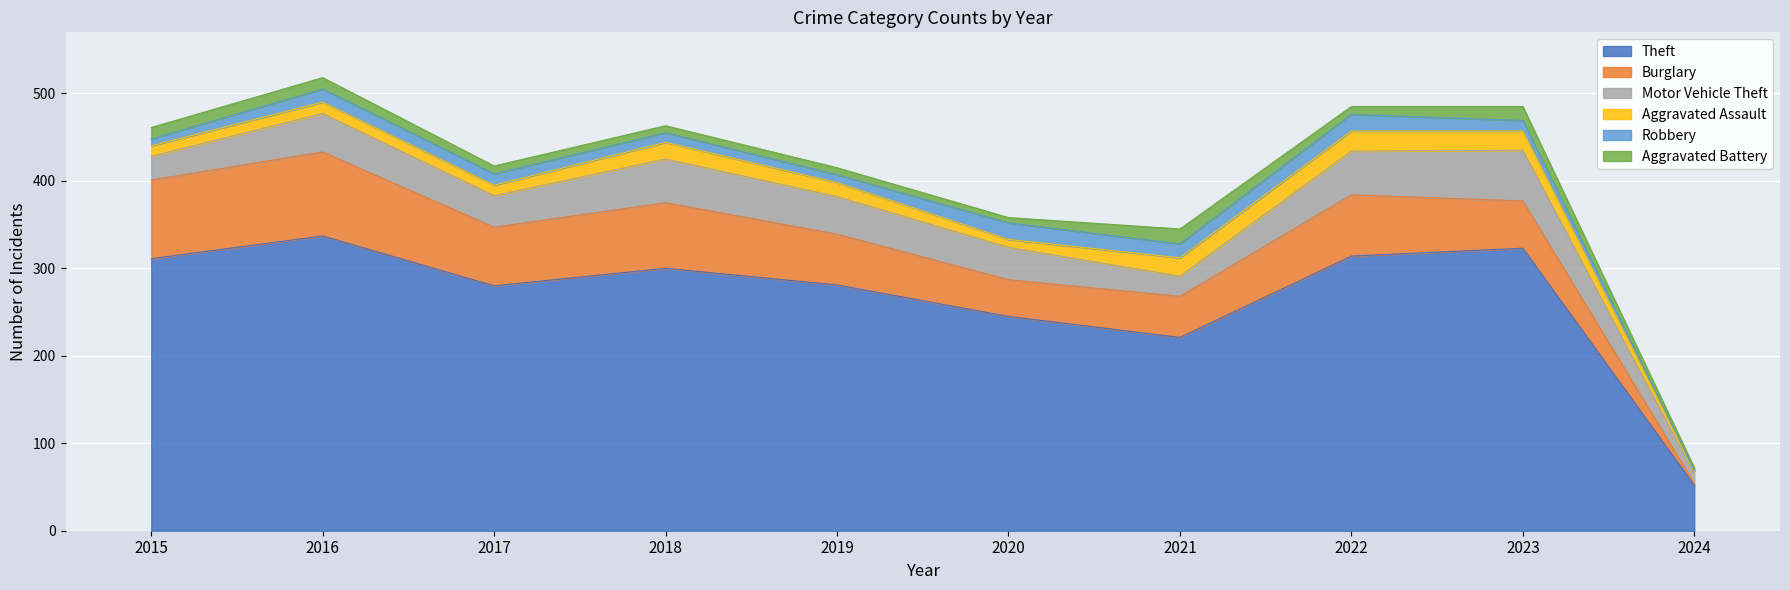

What is the lowest value of the Theft series?

52